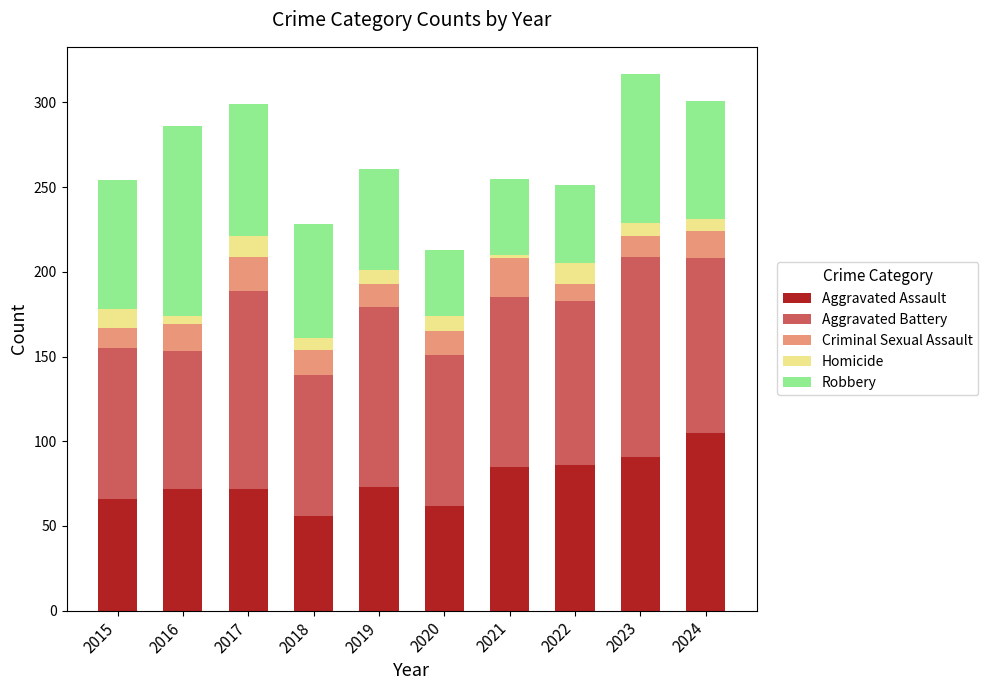

Is it true that Aggravated Assault equals 85 at 2021?

True